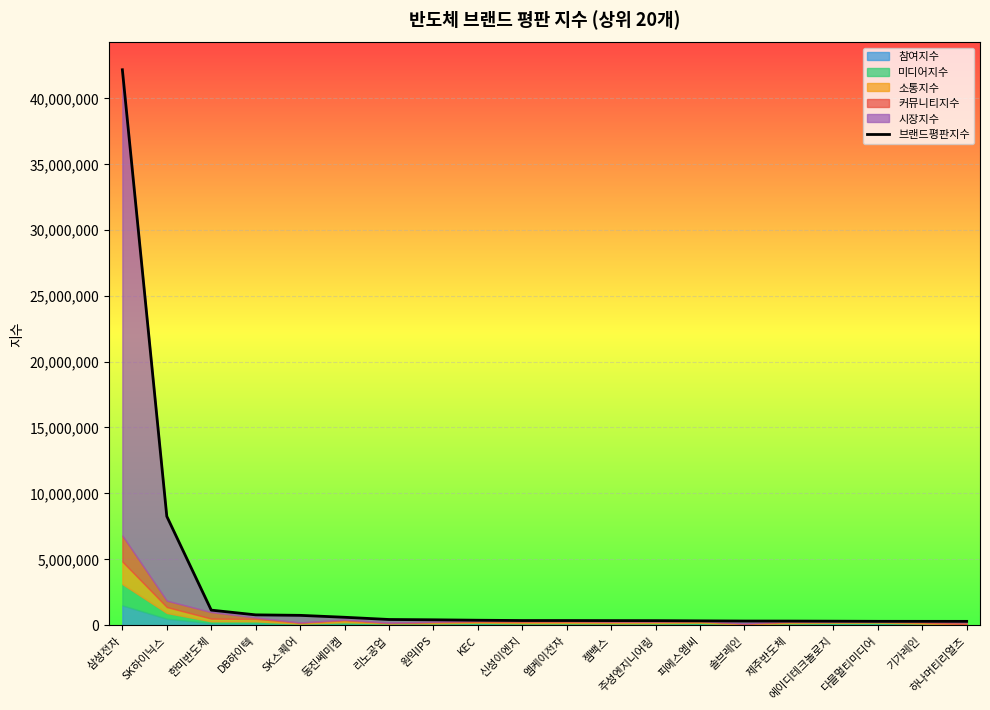

How many lines are shown in the chart?

1